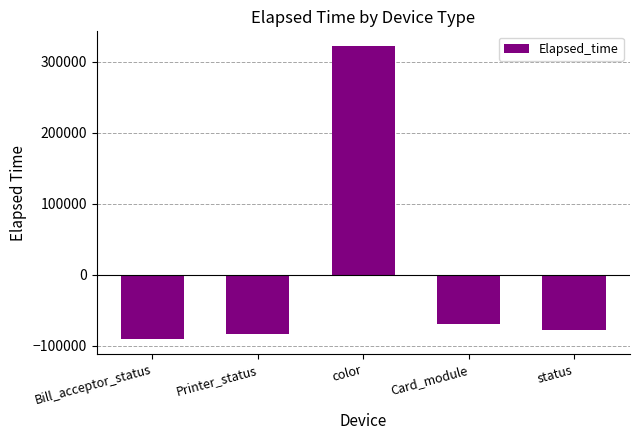

What position from the left is color?

3